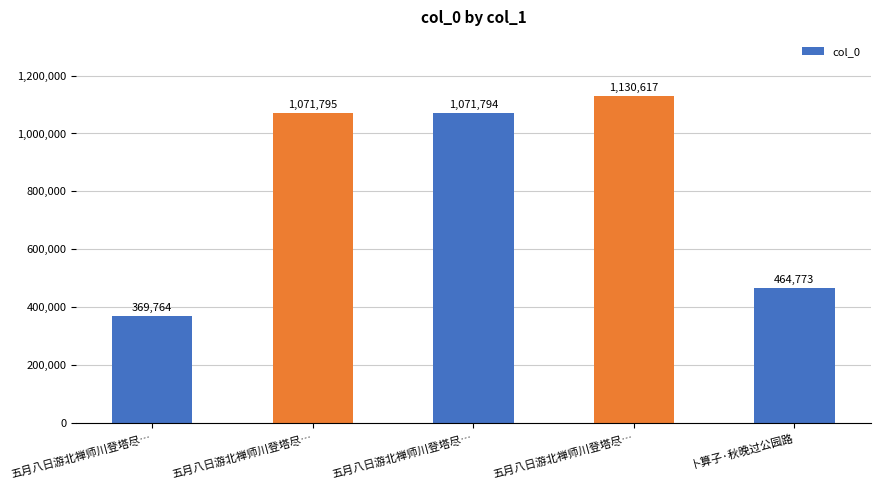

How many data points are less than 1071794?

2